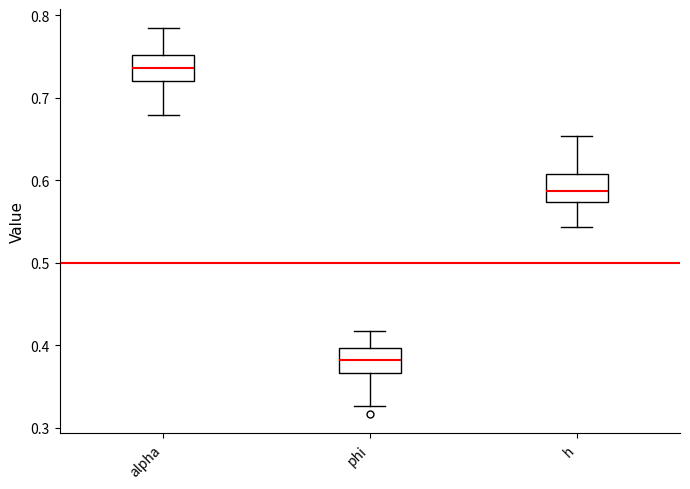

Reading left to right, transcribe this box plot: for each box, give where its median line is, the range the box spans, and where its two whiskers end, as read against the y-axis. The values are not printed on the chart, so give them approximately, as read against the axis.

alpha: median 0.74, box 0.72 to 0.75, whiskers 0.68 to 0.78
phi: median 0.38, box 0.37 to 0.40, whiskers 0.33 to 0.42
h: median 0.59, box 0.57 to 0.61, whiskers 0.54 to 0.65